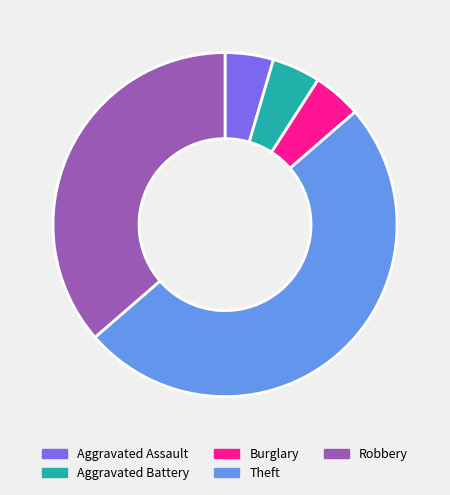

Between Theft and Aggravated Battery, which is larger?

Theft